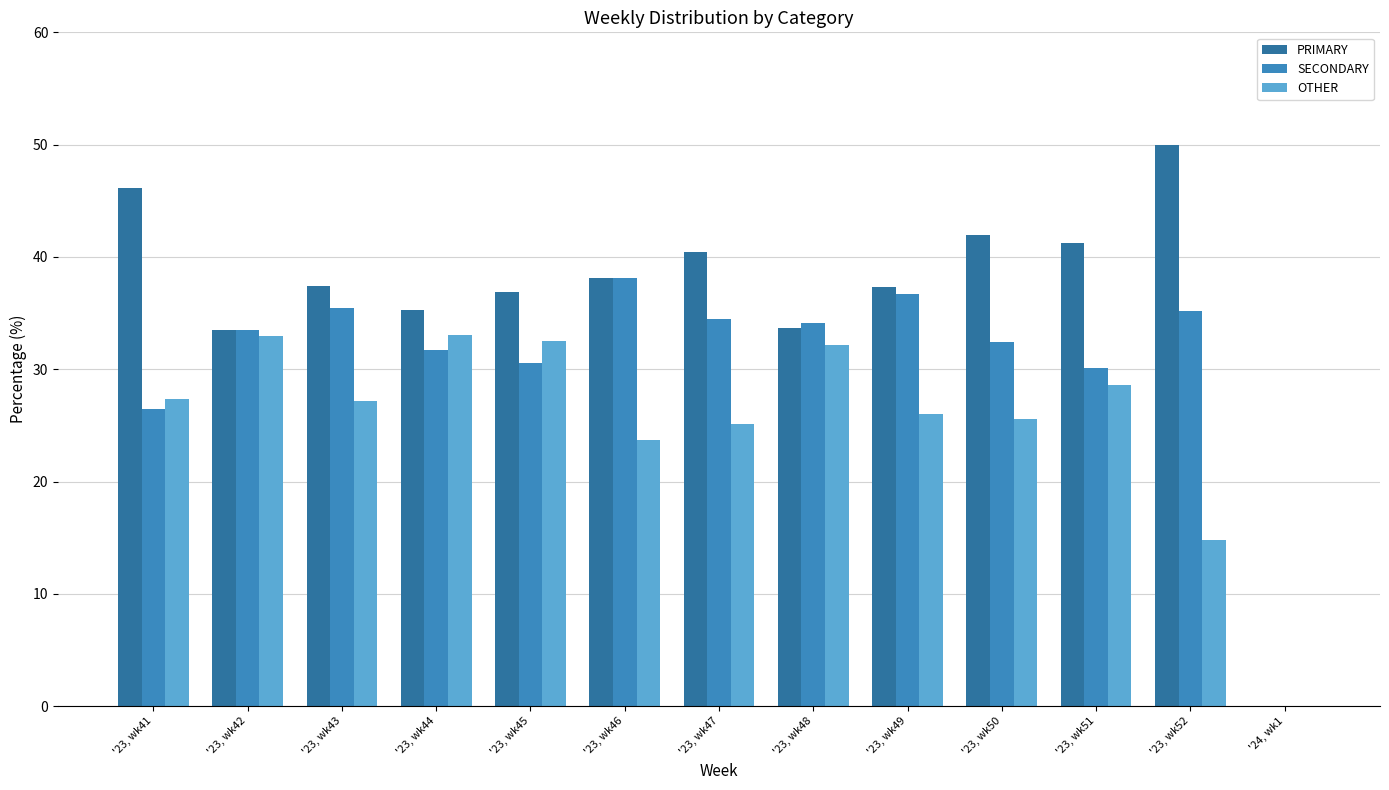

Are the bars grouped side by side (vs. stacked)?

Yes